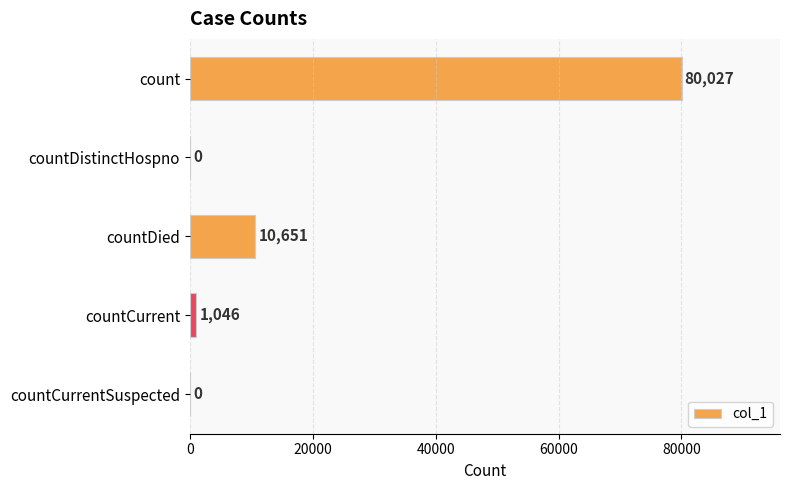

How many distinct data groups are displayed?

1